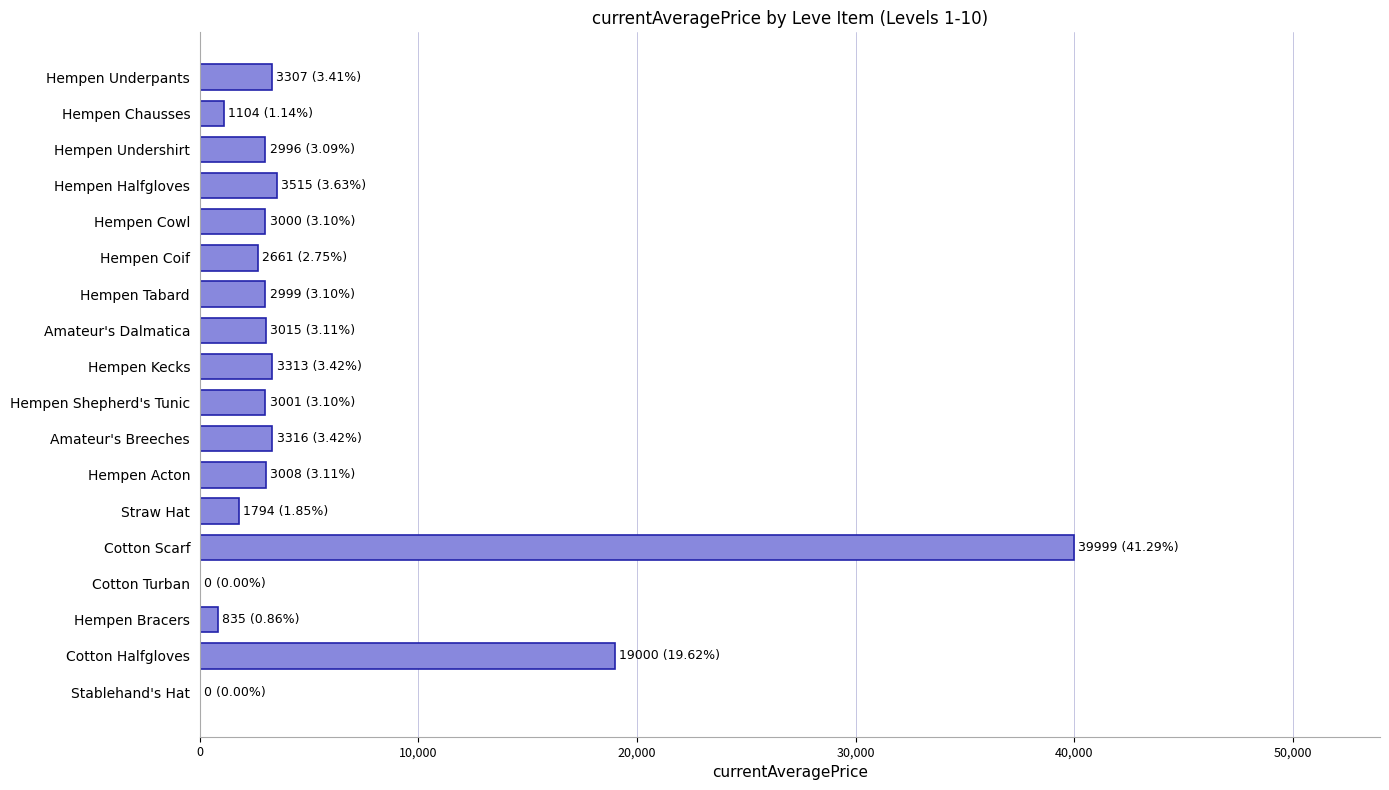

What is the sum of all values?

96862.7